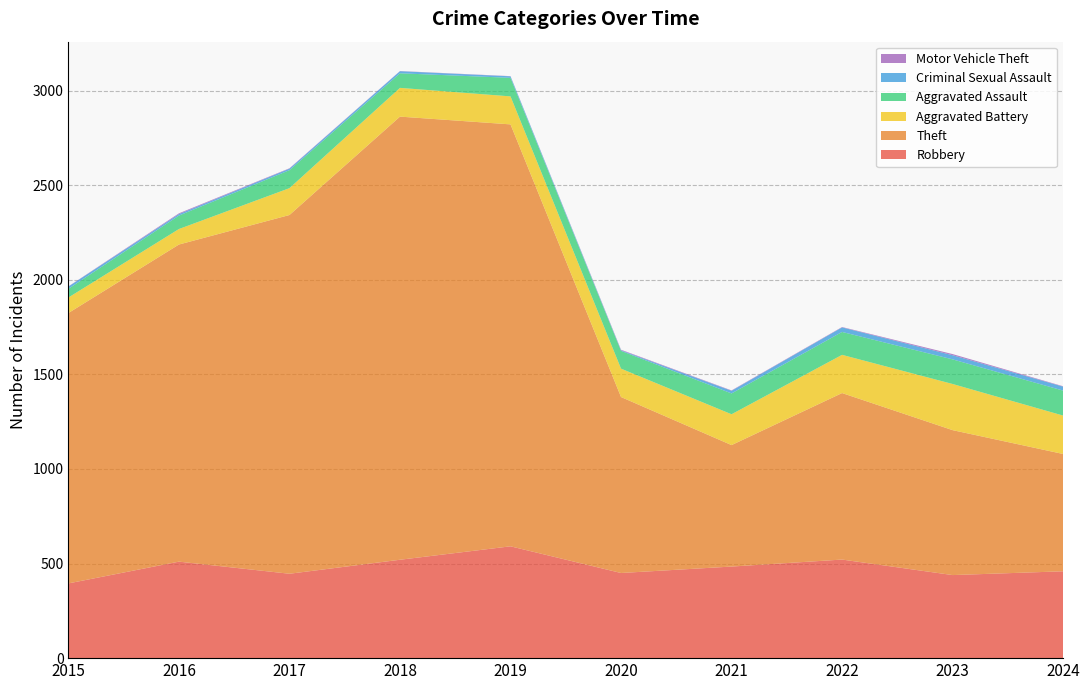

Reading left to right, extract all data points from this chart.

Robbery: 395	510	446	520	591	450	484	521	439	459
Theft: 1429	1676	1896	2342	2230	930	642	880	766	620
Aggravated Battery: 82	82	142	152	148	150	163	202	244	203
Aggravated Assault: 46	71	95	77	98	94	110	121	130	132
Criminal Sexual Assault: 12	8	8	11	8	3	14	24	22	21
Motor Vehicle Theft: 1	4	2	1	1	3	2	2	6	2